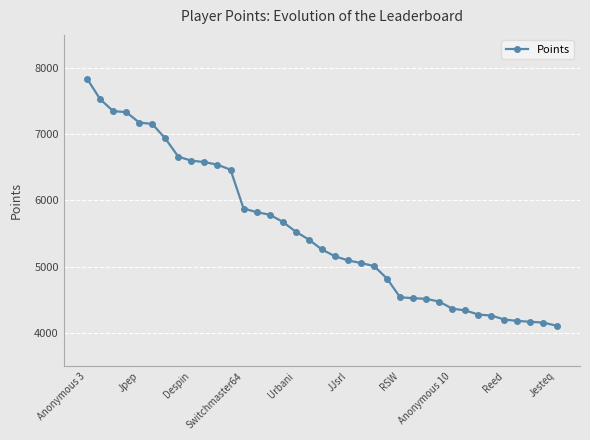

What is the value of the 13th point from the left?

5879